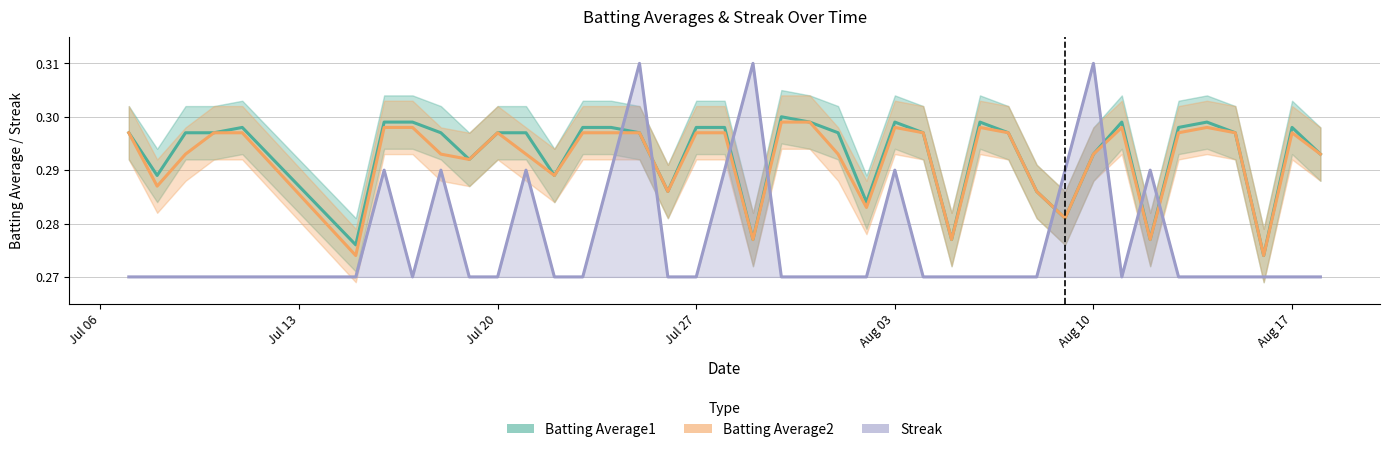

Is it true that Batting Average1 equals 0.2 at 2010-07-25?

False